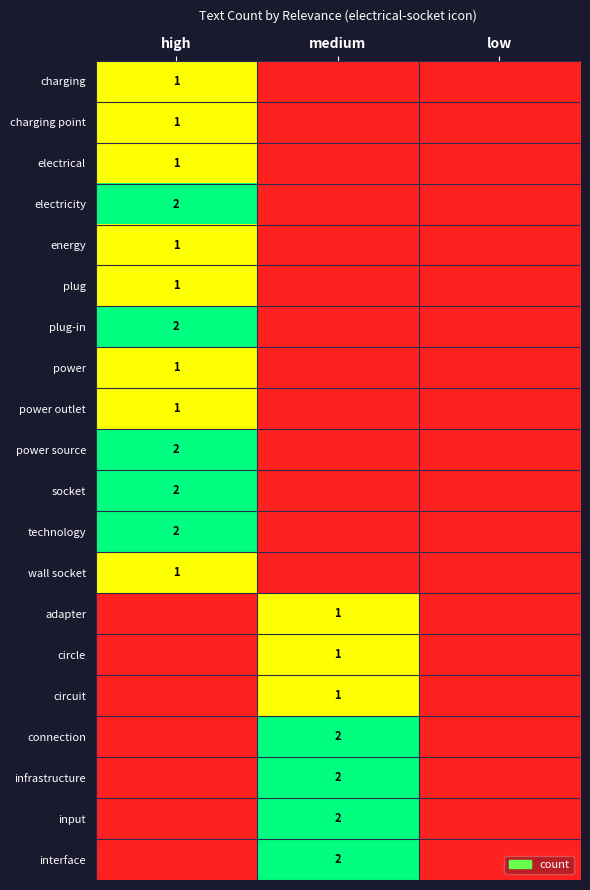

Is it true that plug-in equals 2 at high?

True